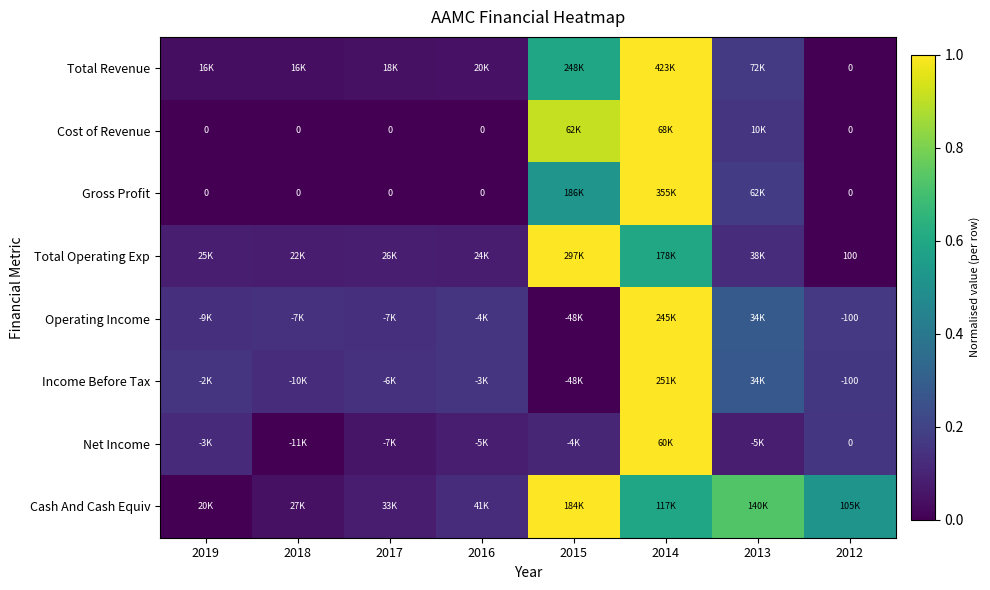

Read the Cash And Cash Equiv value at 2015.

1.0